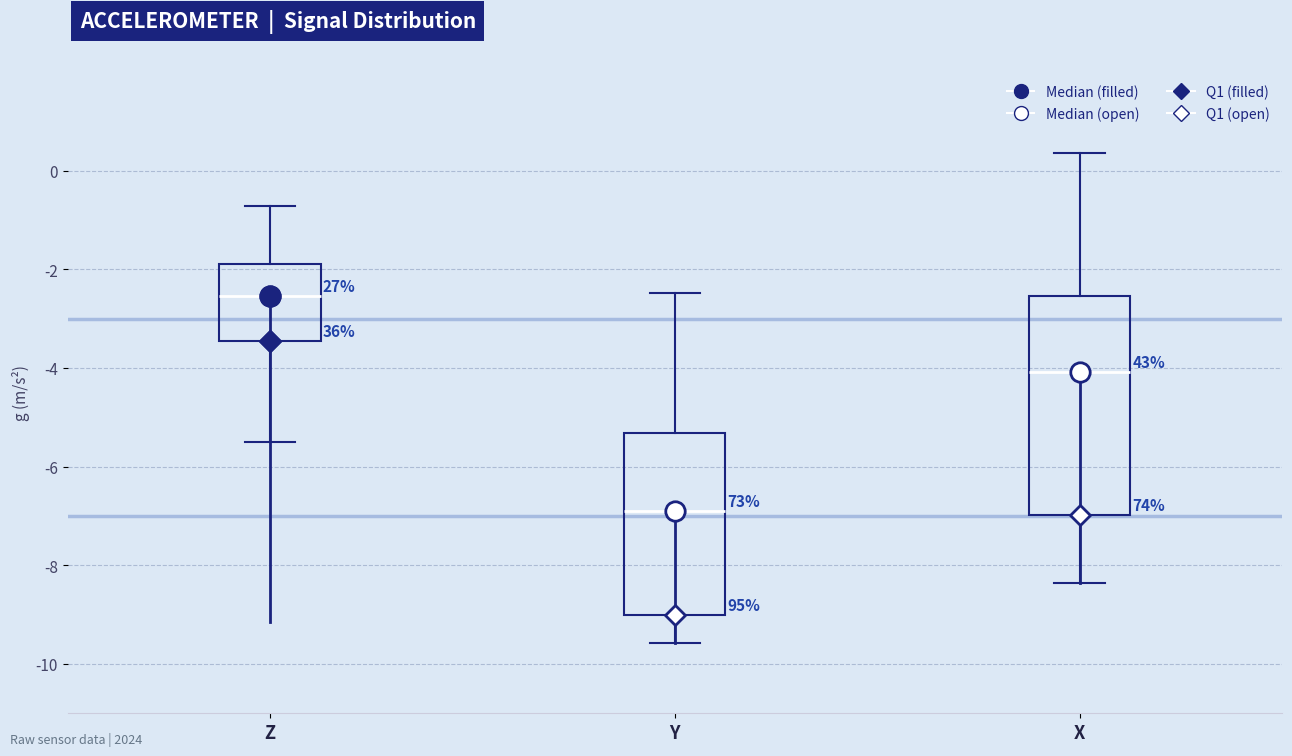

Reading left to right, read every box against the y-axis: the position of its median line, the range the box covers, and the ends of its whiskers. The values are not printed on the chart, so give them approximately, as read against the axis.

Z: median -2.6, box -3.4 to -1.8, whiskers -5.6 to -0.8
Y: median -6.8, box -9.0 to -5.4, whiskers -9.6 to -2.4
X: median -4.0, box -7.0 to -2.6, whiskers -8.4 to 0.4